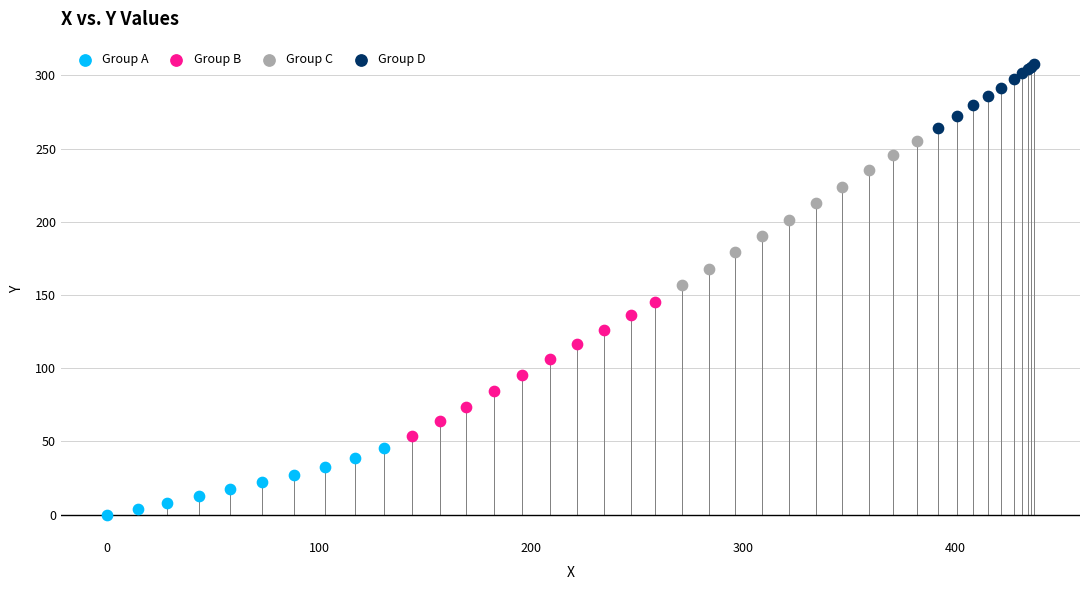

Which series contains the highest Y value?

Group D